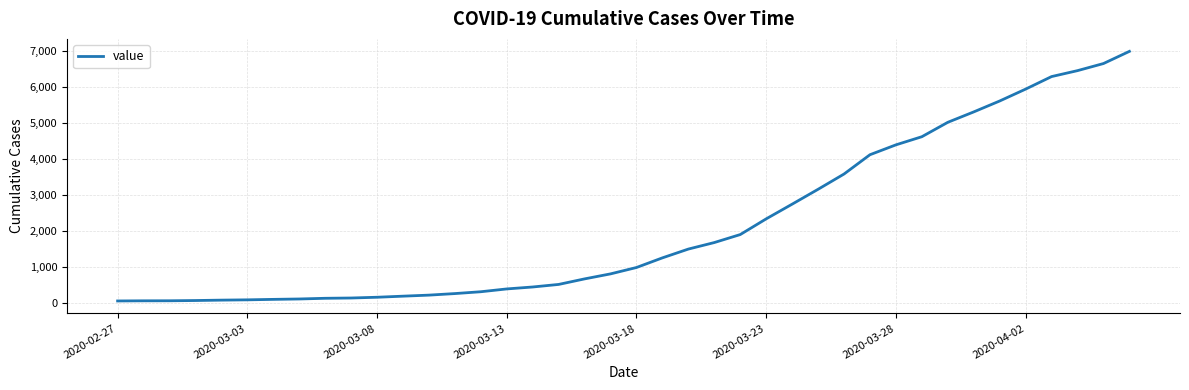

What is the difference between the maximum and minimum values?

6931